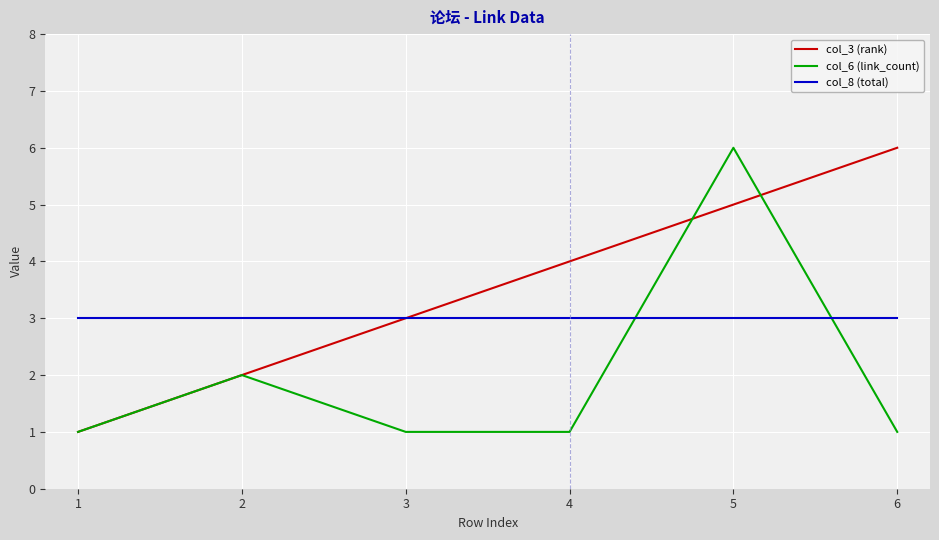

What is the difference between the second highest and second lowest values in the col_3 (rank) series?

3